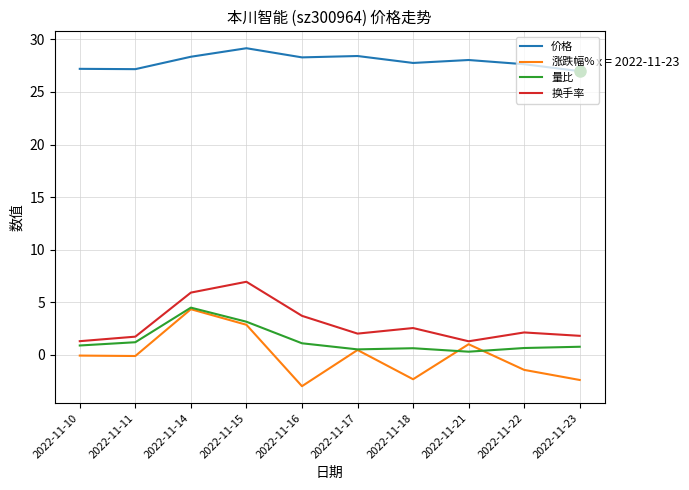

What is the spread (max minus min) of values at 2022-11-15?

26.3